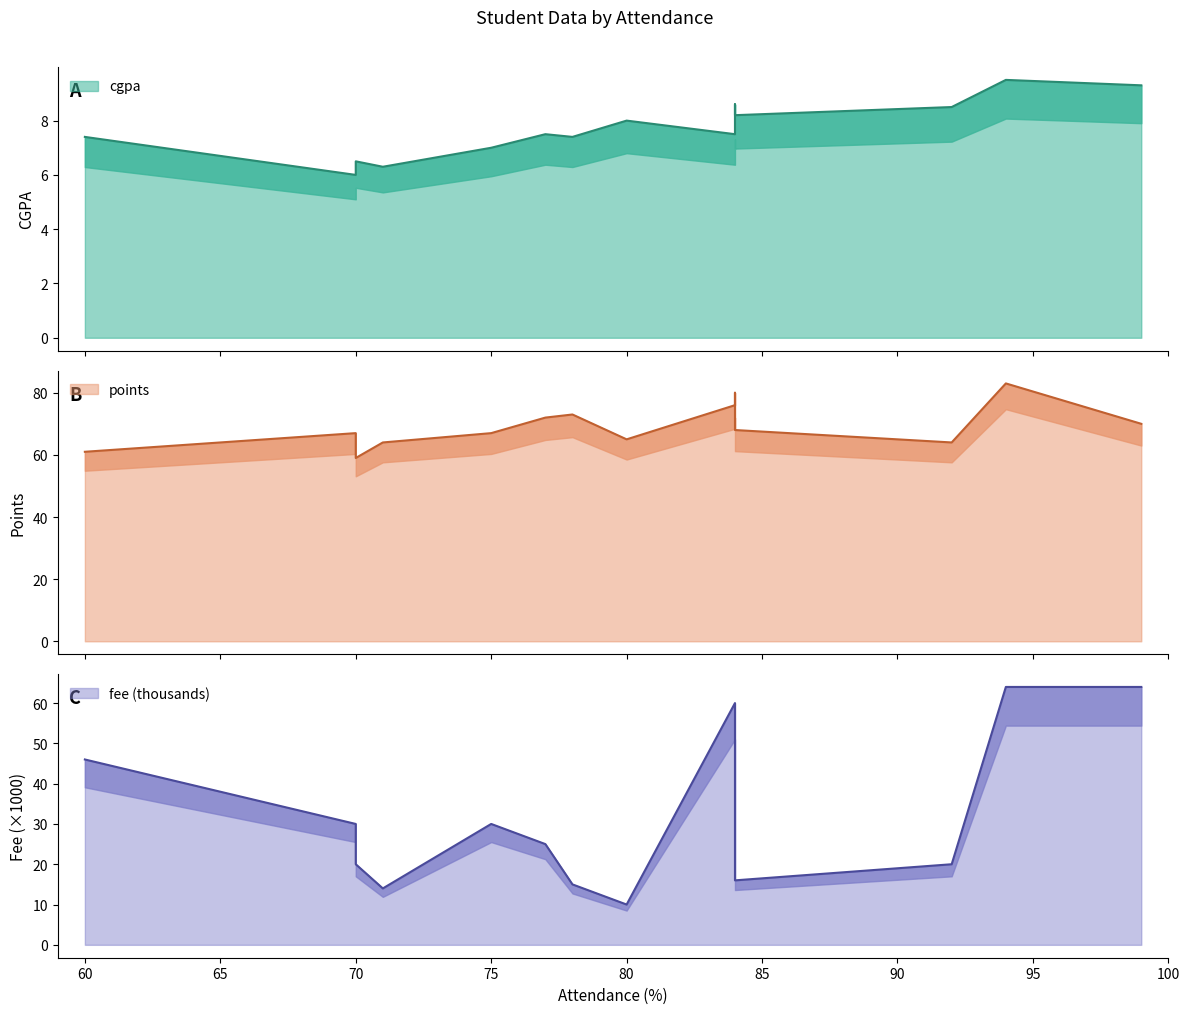

Between 70 and 99, which series saw the biggest shift?

fee